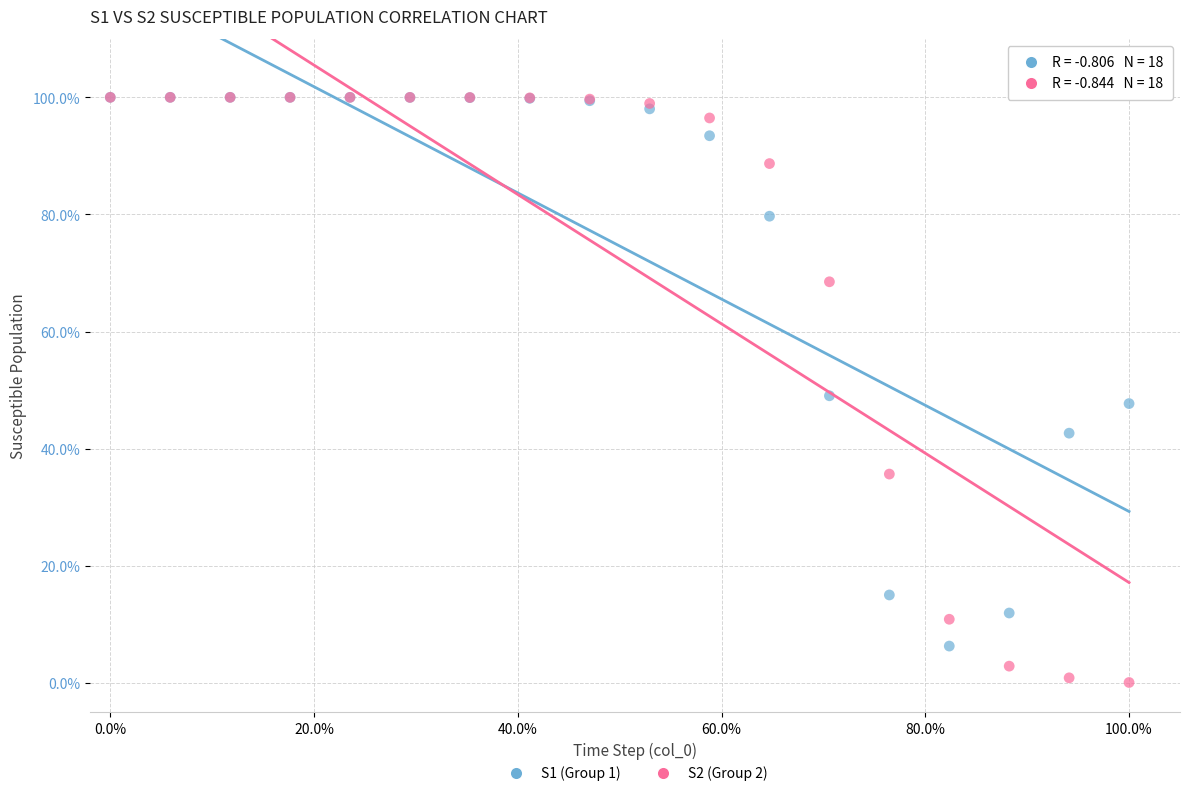

Which series reaches the minimum Y coordinate?

S2 (Group 2)